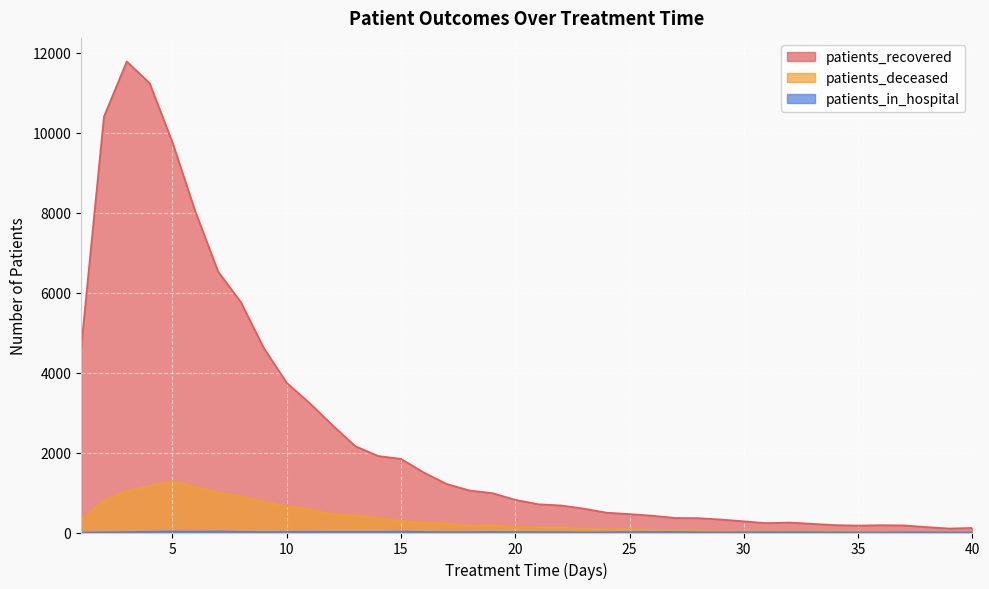

In patients_recovered, how many points are lower than both neighbors (excluding endpoints)?

3